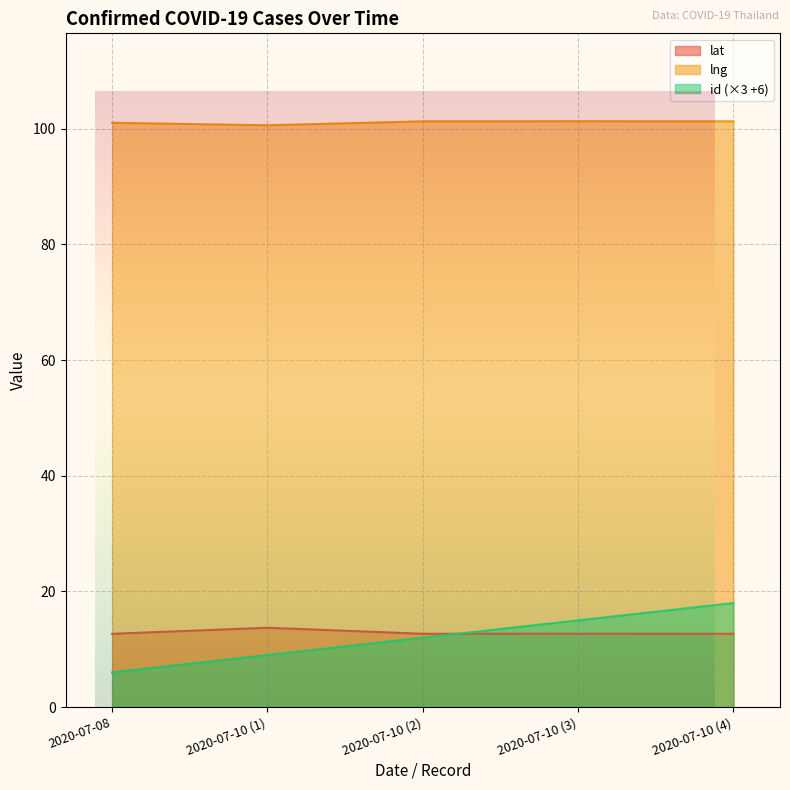

What is the label of the 2nd point from the right?

2020-07-10 (3)